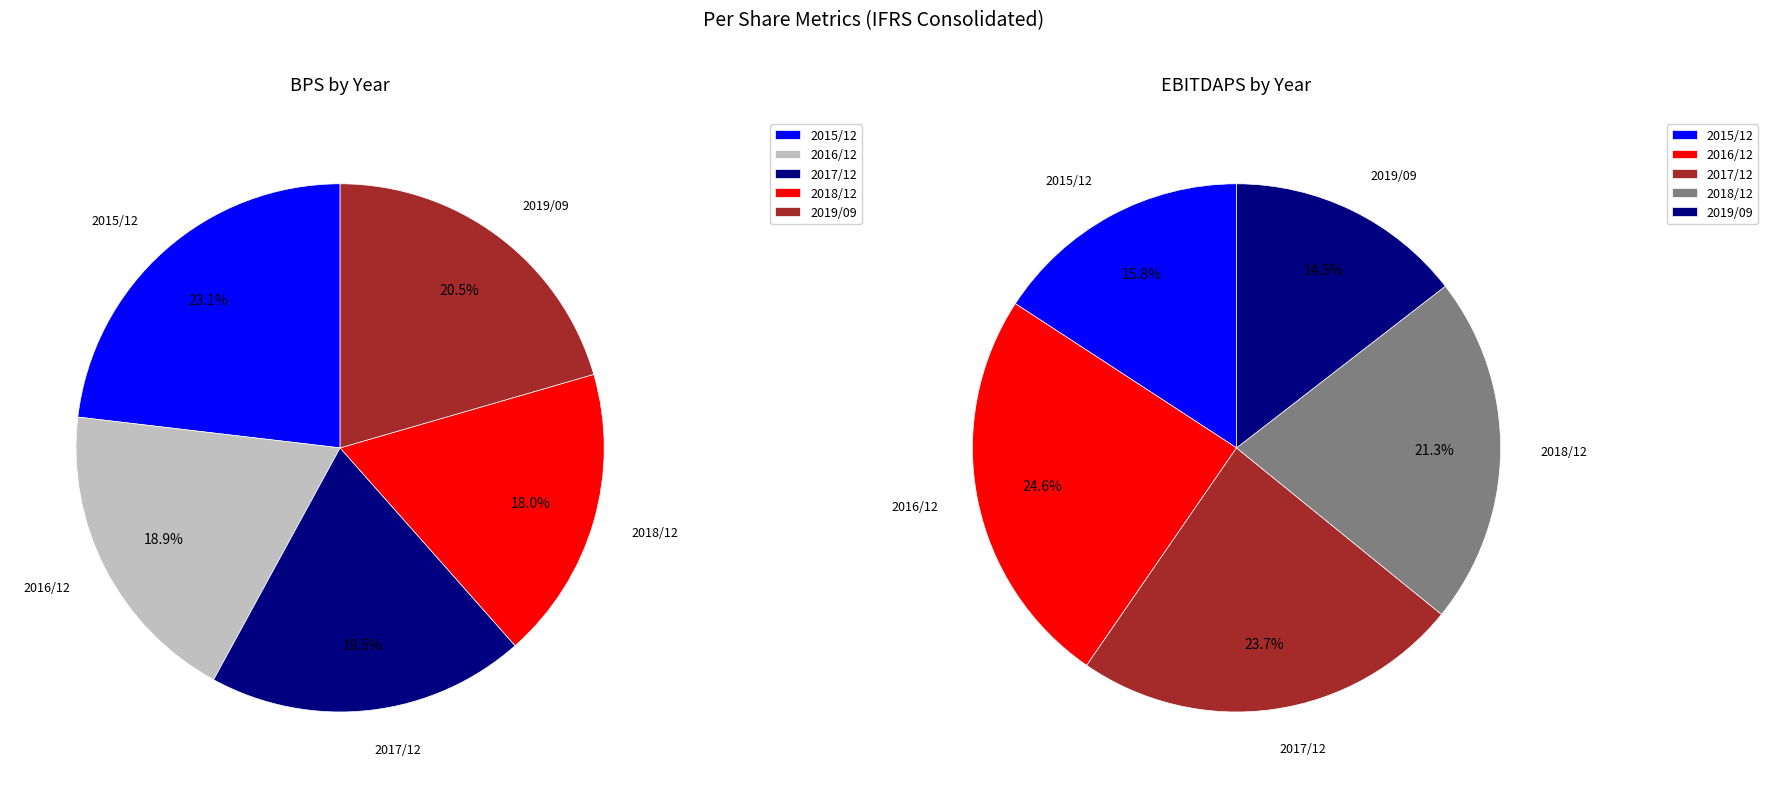

True or false: 2016/12 accounts for 34% of the total.

False